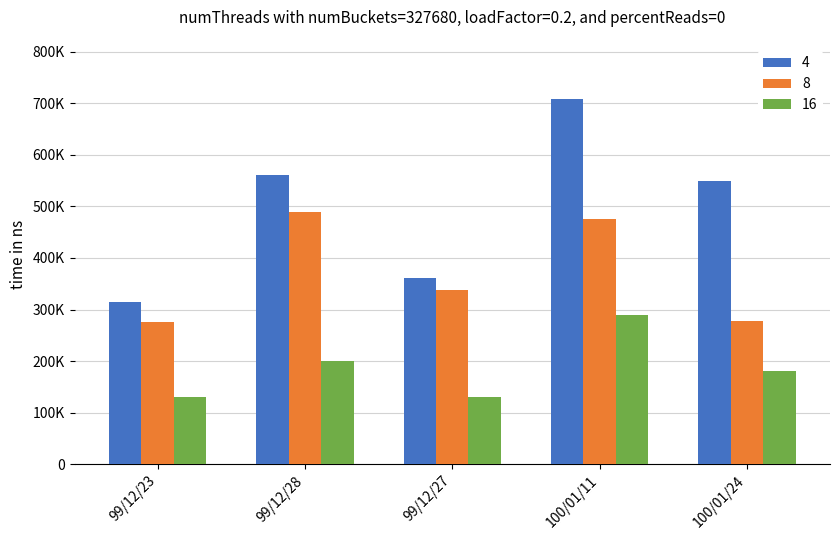

What are all the series names shown in the legend?

4, 8, 16